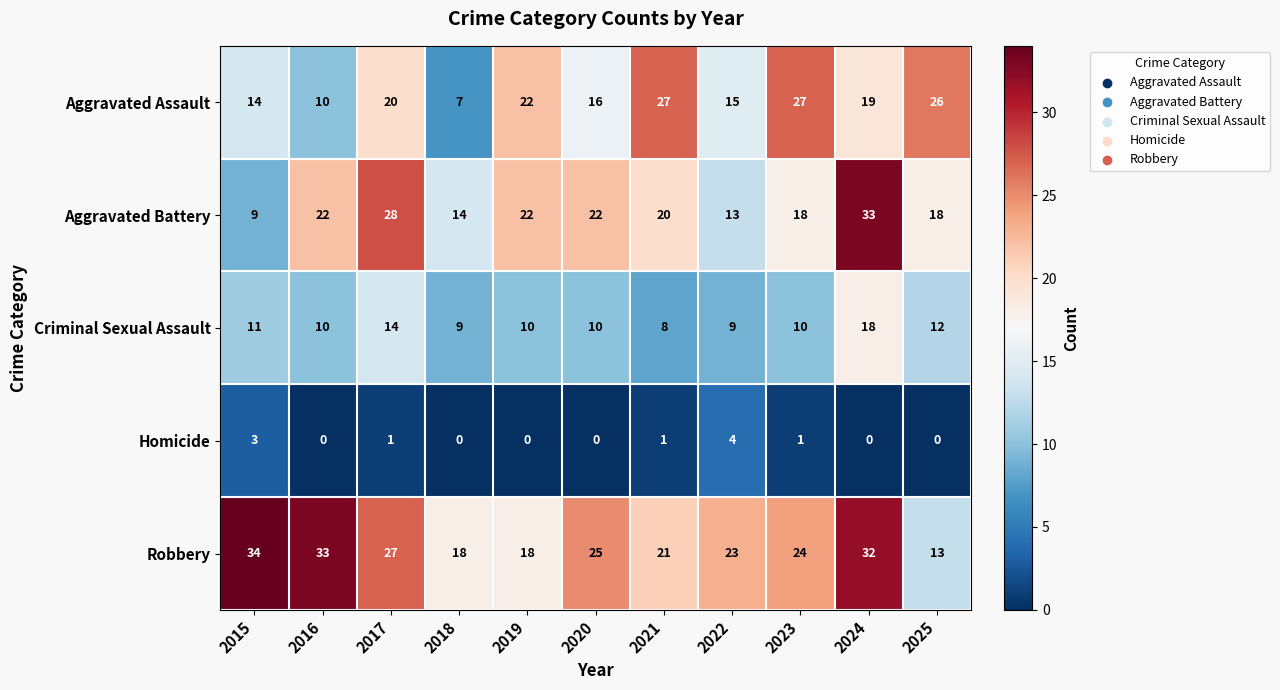

True or false: Aggravated Assault has a value of 11 at 2021.

False